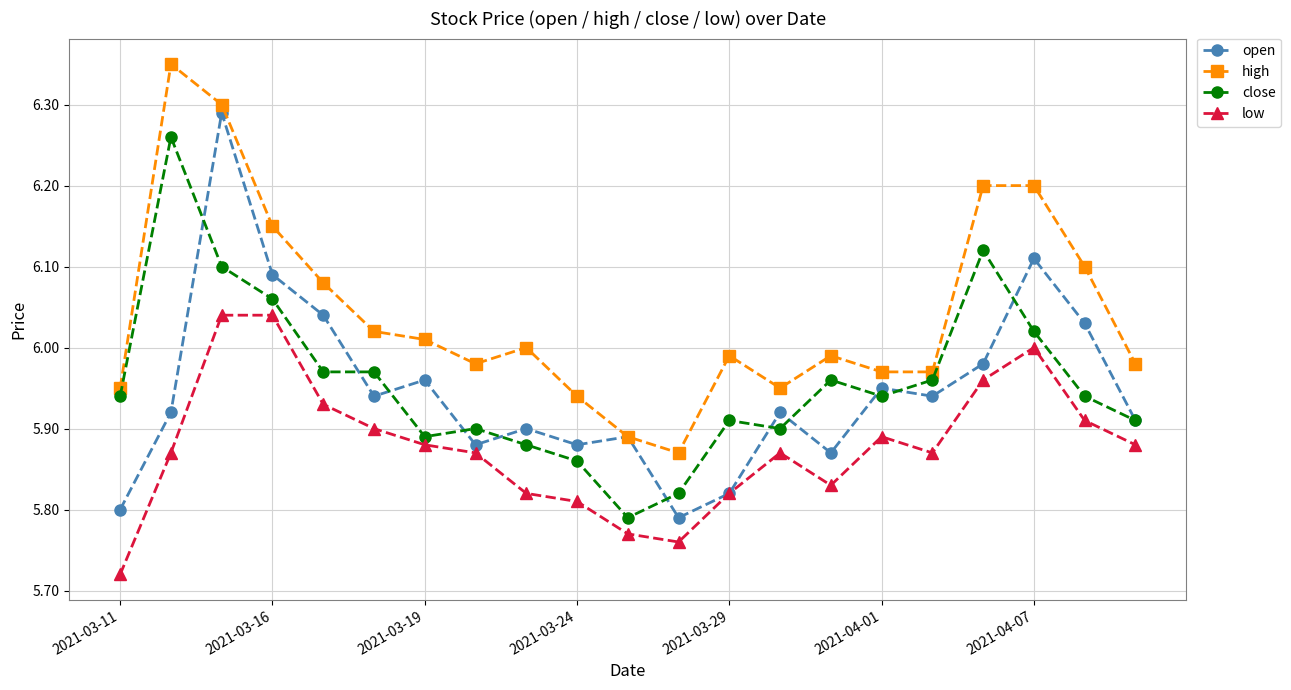

Which series has the largest total across all categories?

high